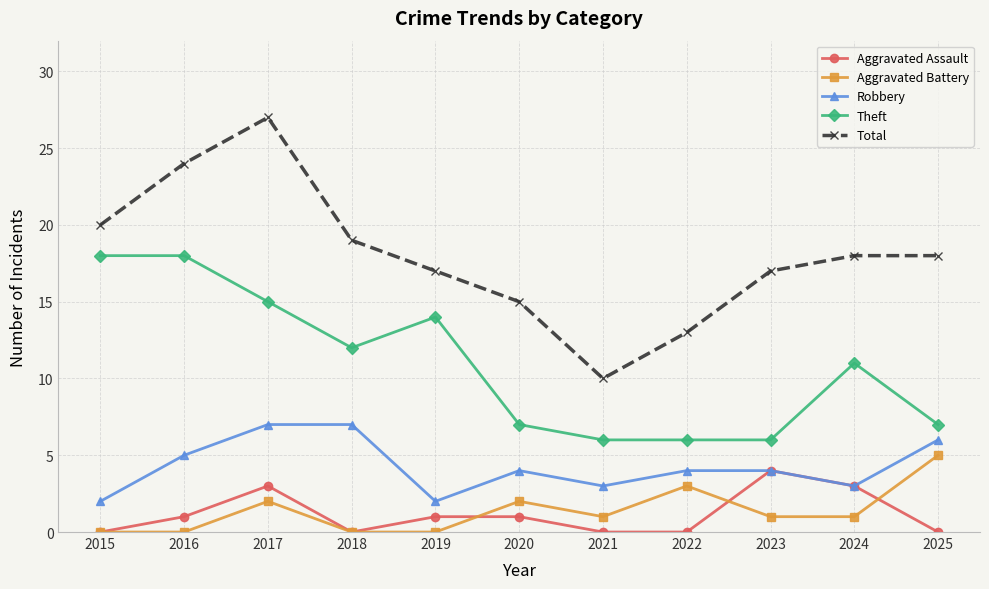

What is the greatest value displayed?

27